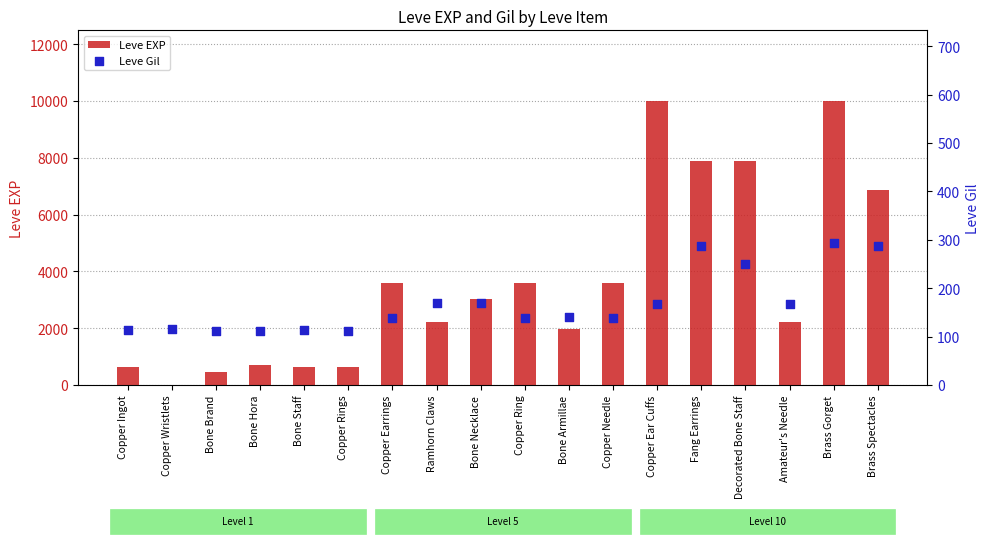

What are all the series names shown in the legend?

Leve EXP, Leve Gil